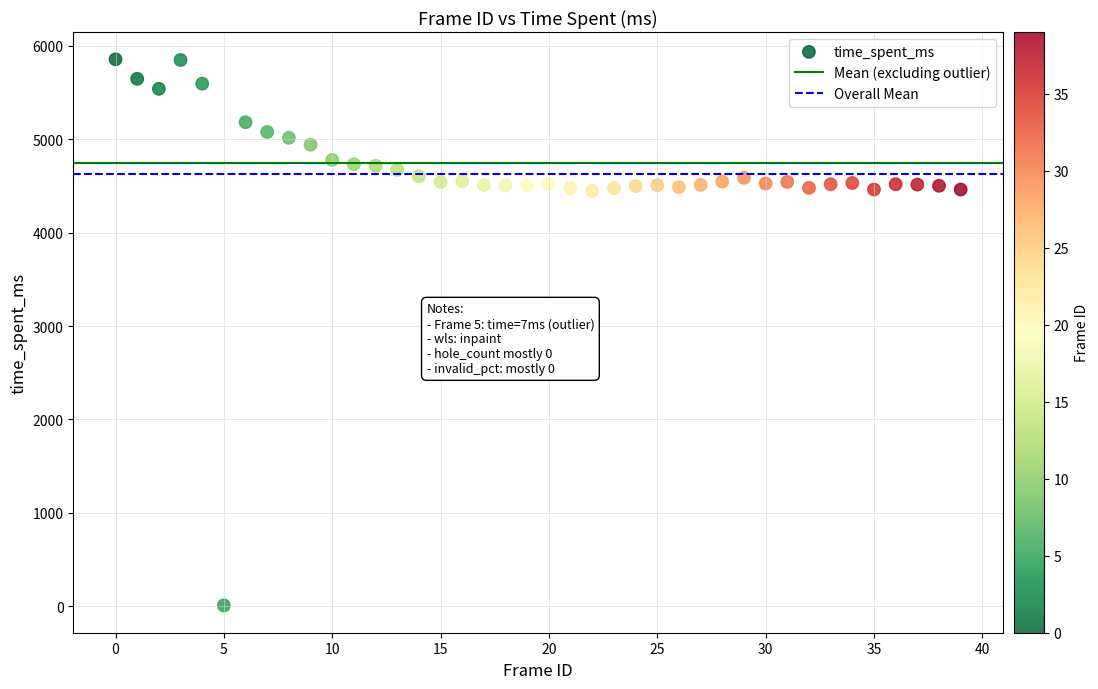

What is the range of Y values (max minus min)?

5850